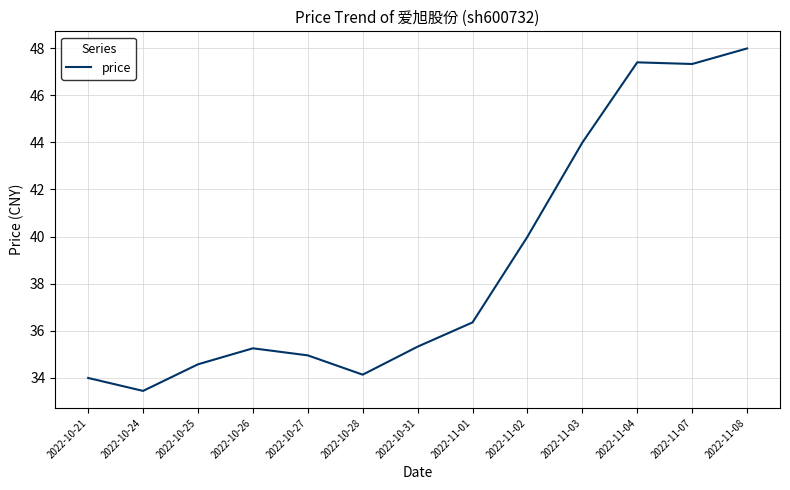

What is the approximate value at 2022-11-01?

36.4